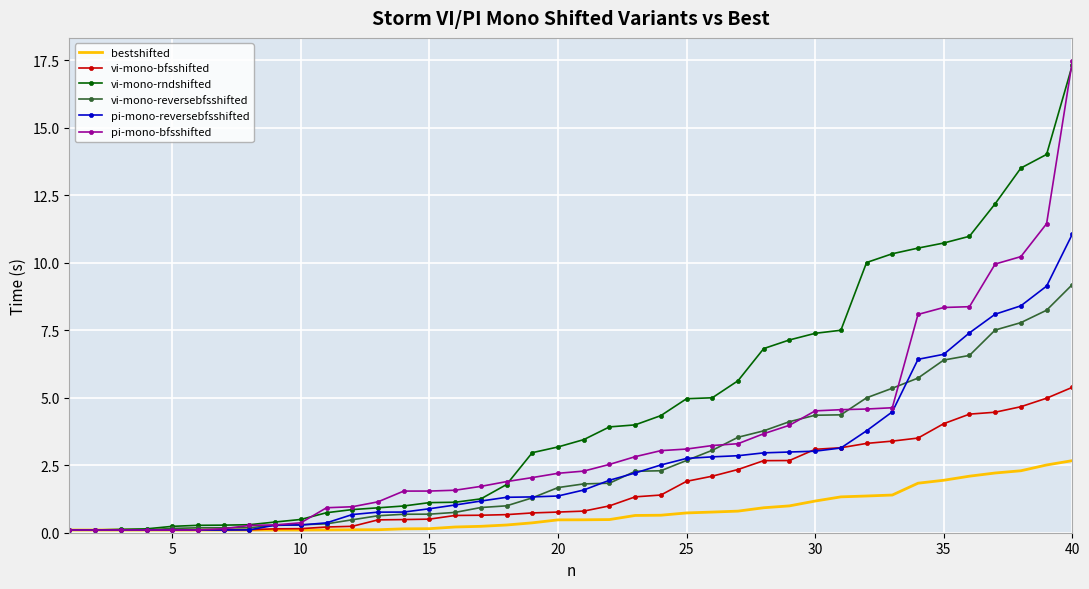

Which series has the largest range (max minus min)?

pi-mono-bfsshifted